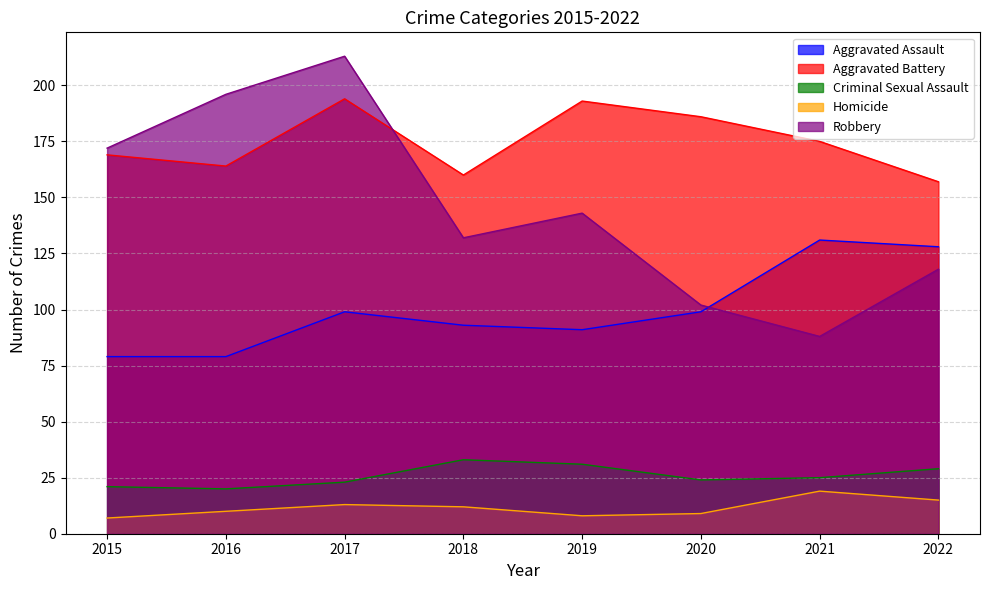

What is the smallest value displayed?

7